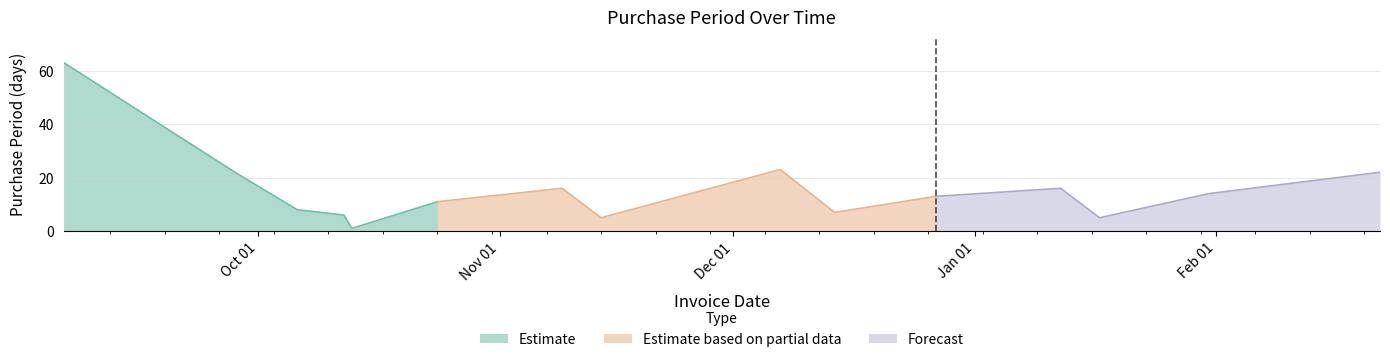

What is the average value?

15